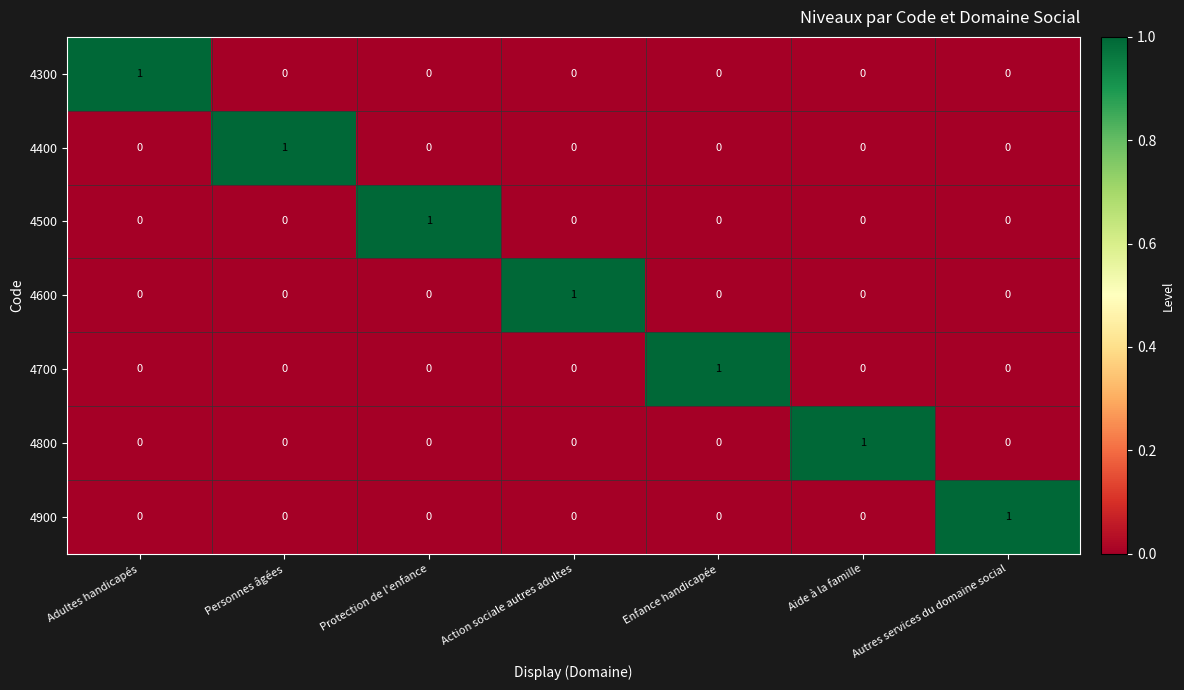

Count the 4500 values in the range 0 to 1.

7